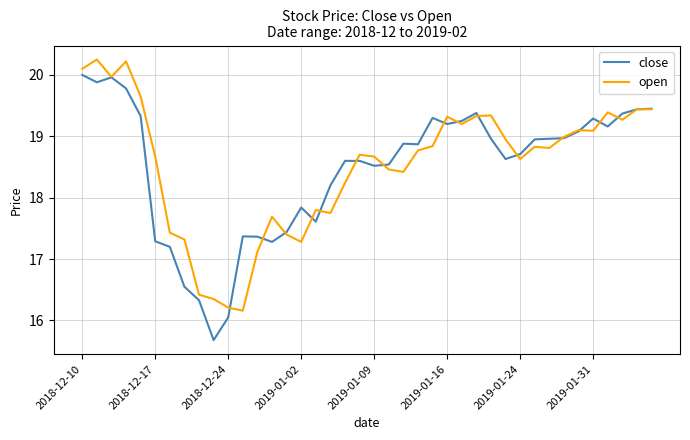

What is the smallest value displayed?

15.7